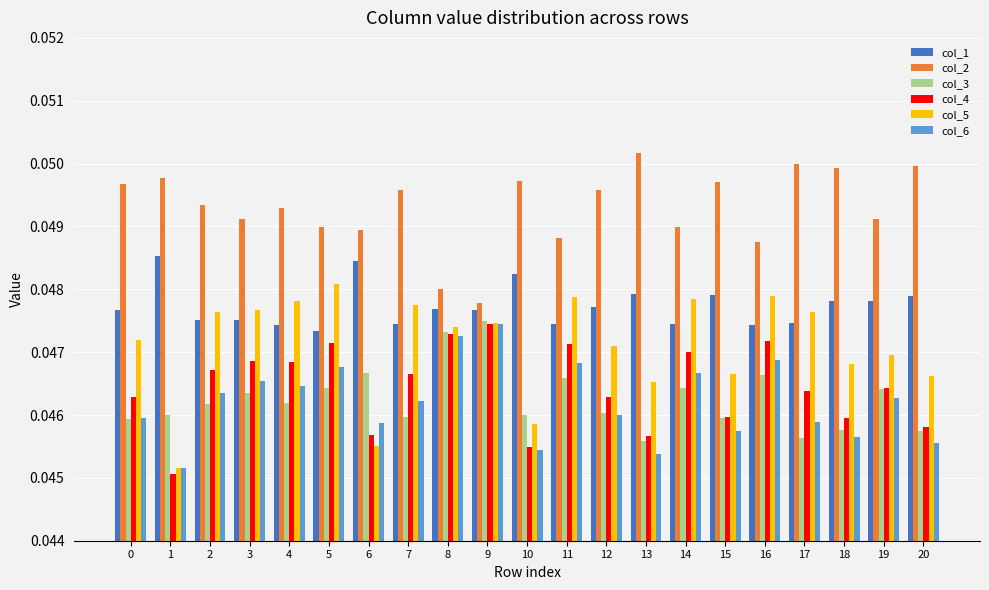

At how many categories does at least one series exceed 0?

21